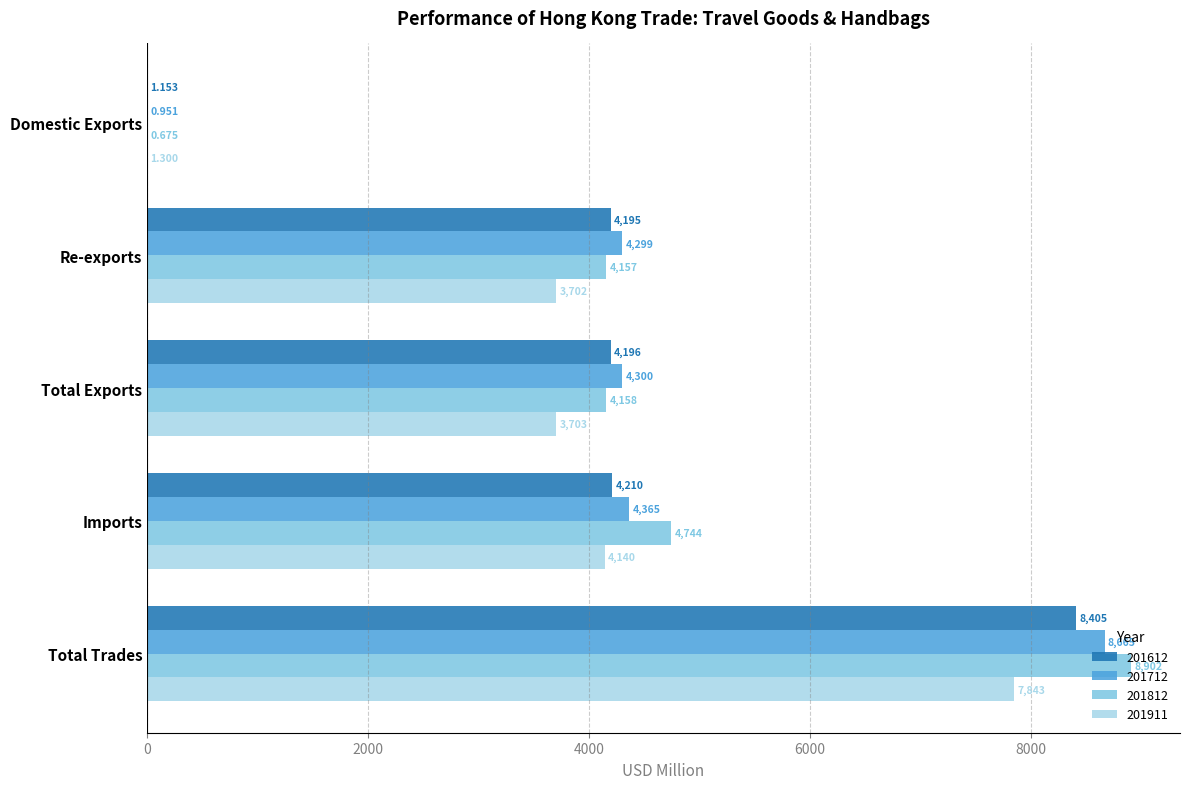

At which label is 201812 closest to 4451?

Imports